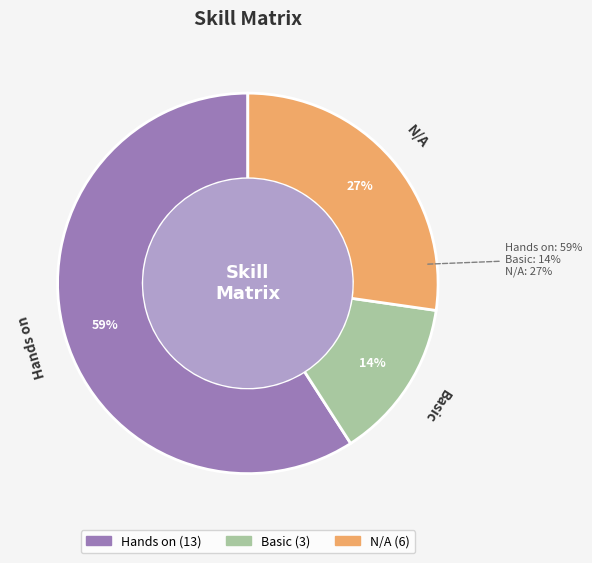

How many slices are in this pie chart?

3